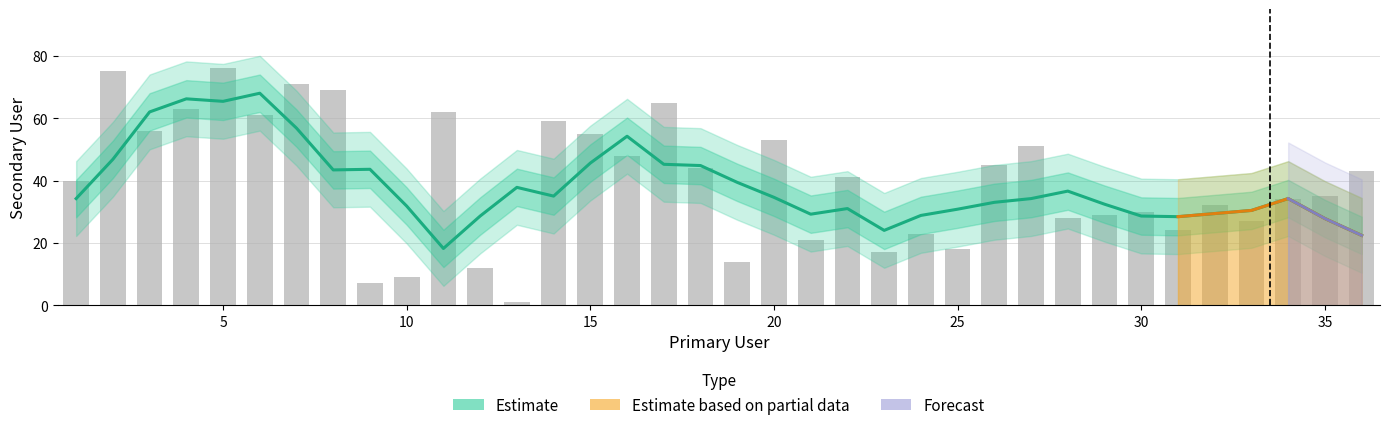

Are the bars grouped side by side (vs. stacked)?

No